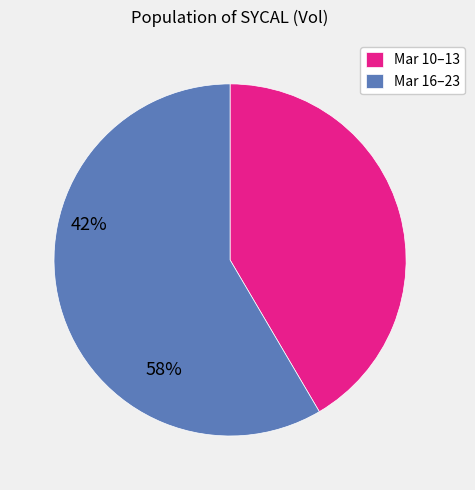

Rank the categories by value from lowest to highest.

Mar 10–13, Mar 16–23